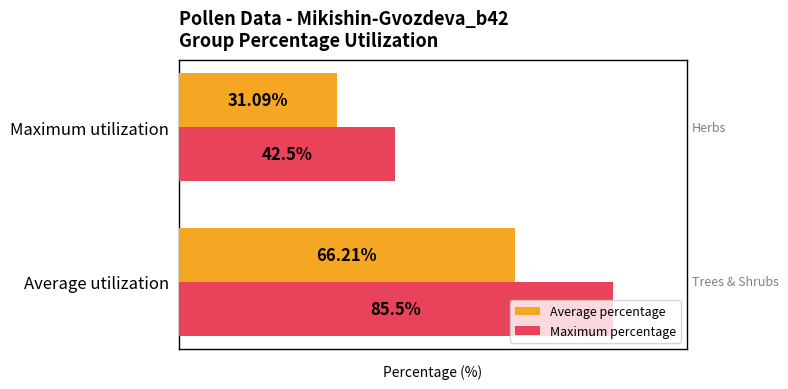

Is the value of Average percentage at Average utilization greater than the value of Maximum percentage at Maximum utilization?

Yes